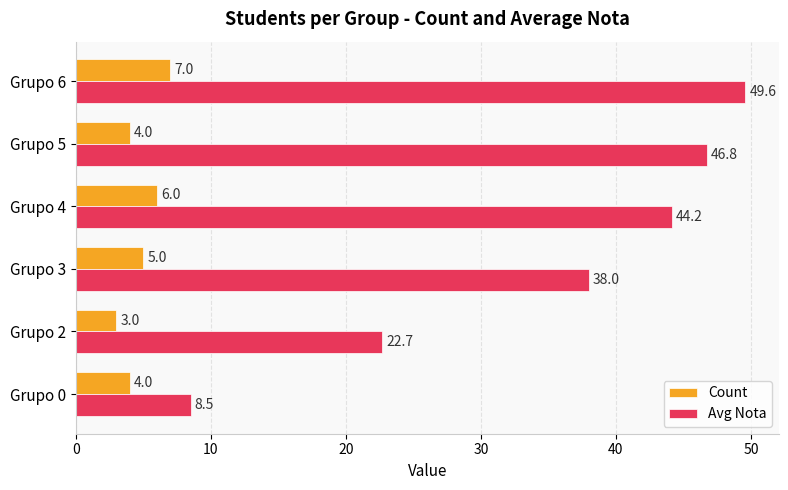

Rank the series at Grupo 5 from lowest to highest value.

Count, Avg Nota